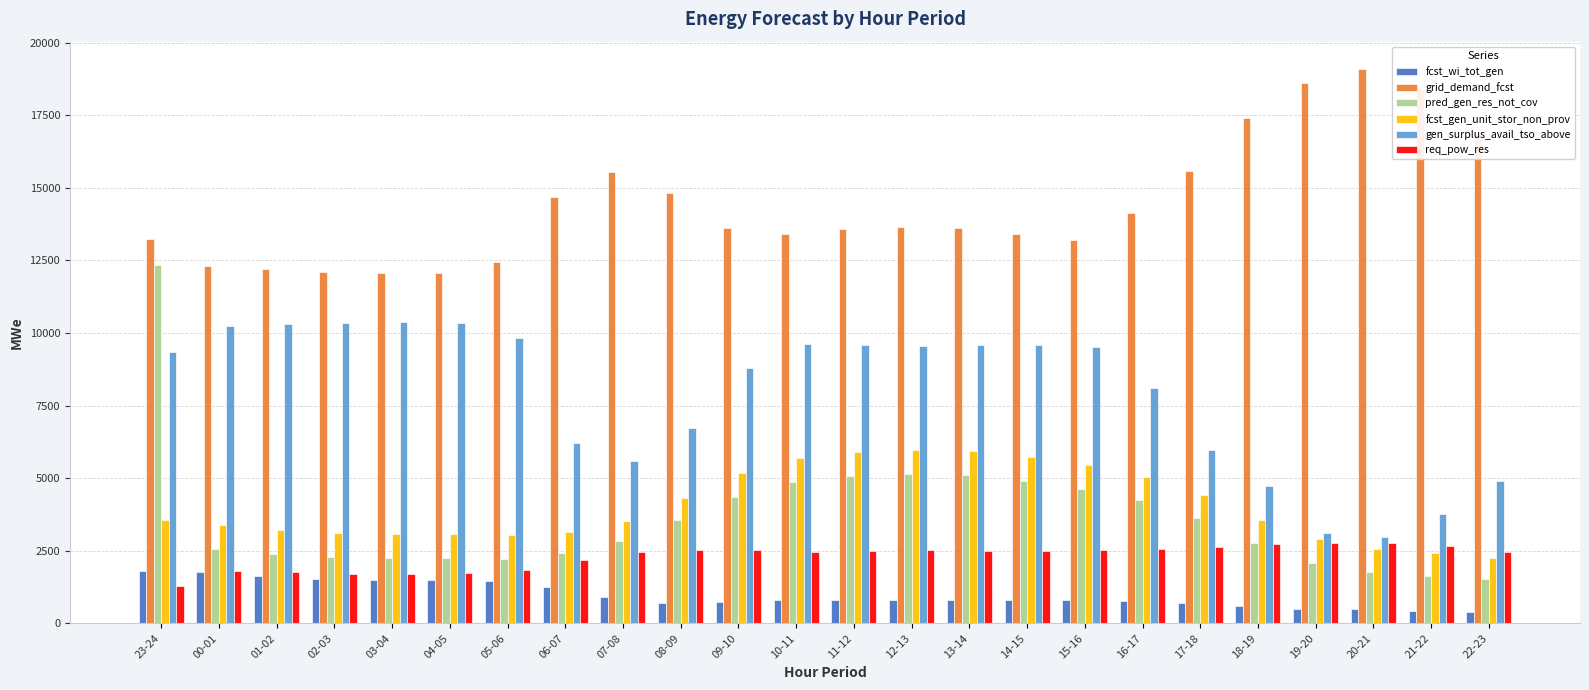

What is the sum of all grid_demand_fcst values?

346019